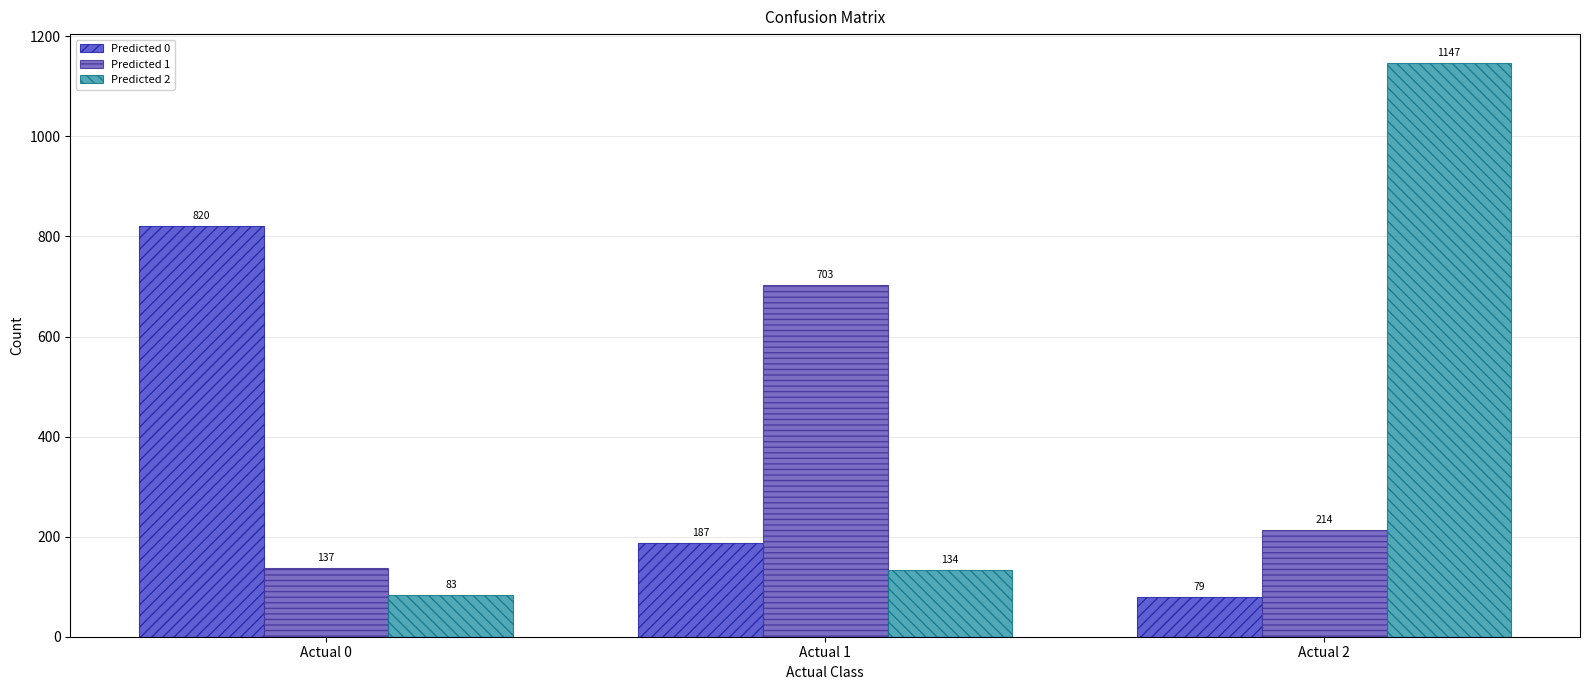

How many categories are shown in the chart?

3